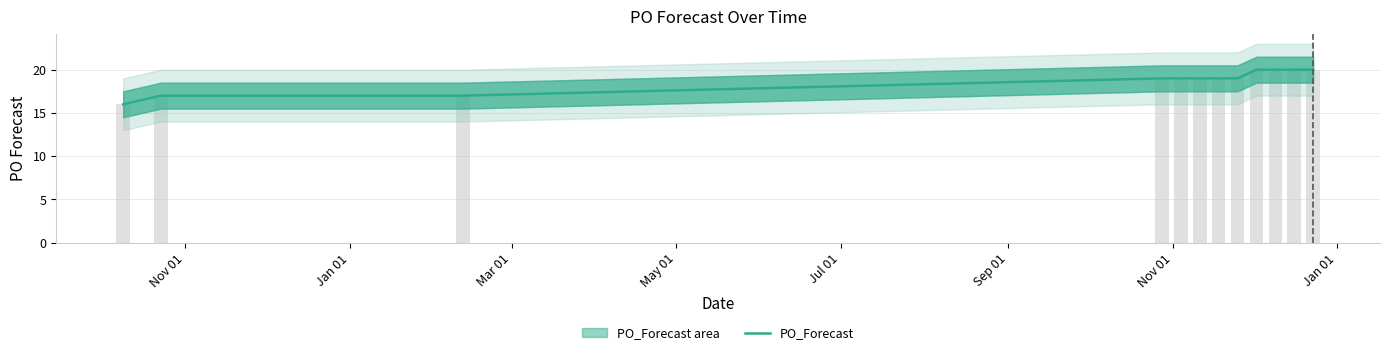

What is the maximum value shown in the chart?

20